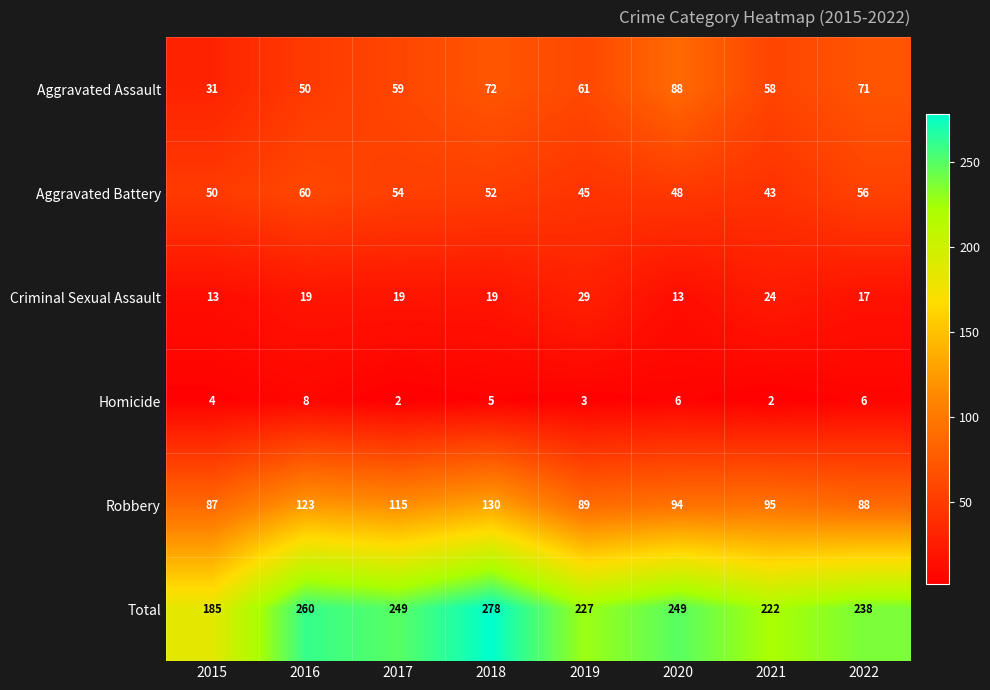

The value of Aggravated Battery at 2017 is 80. True or false?

False